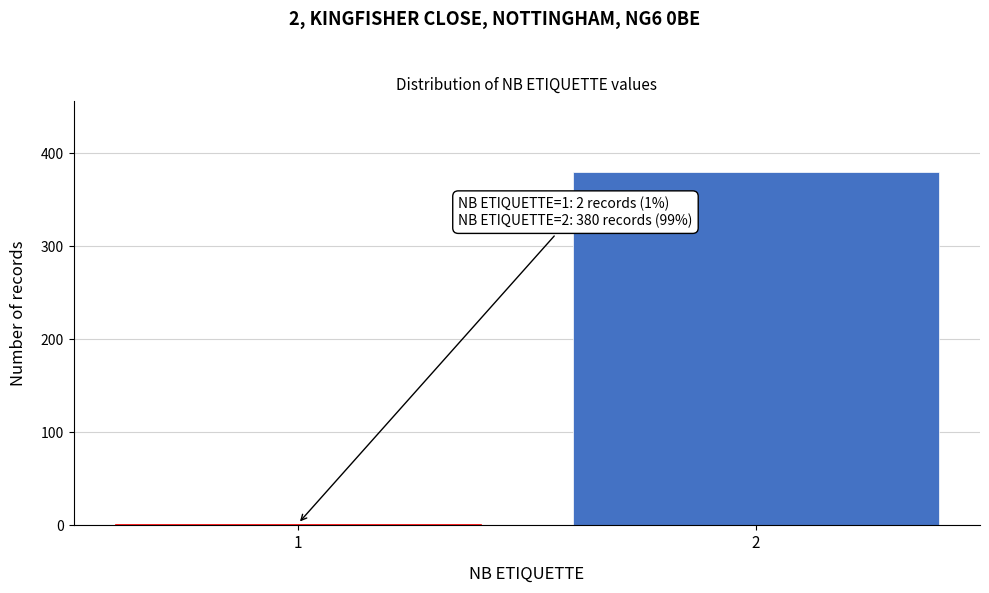

Reading left to right, list all the values displayed in this chart.

1=2	2=380